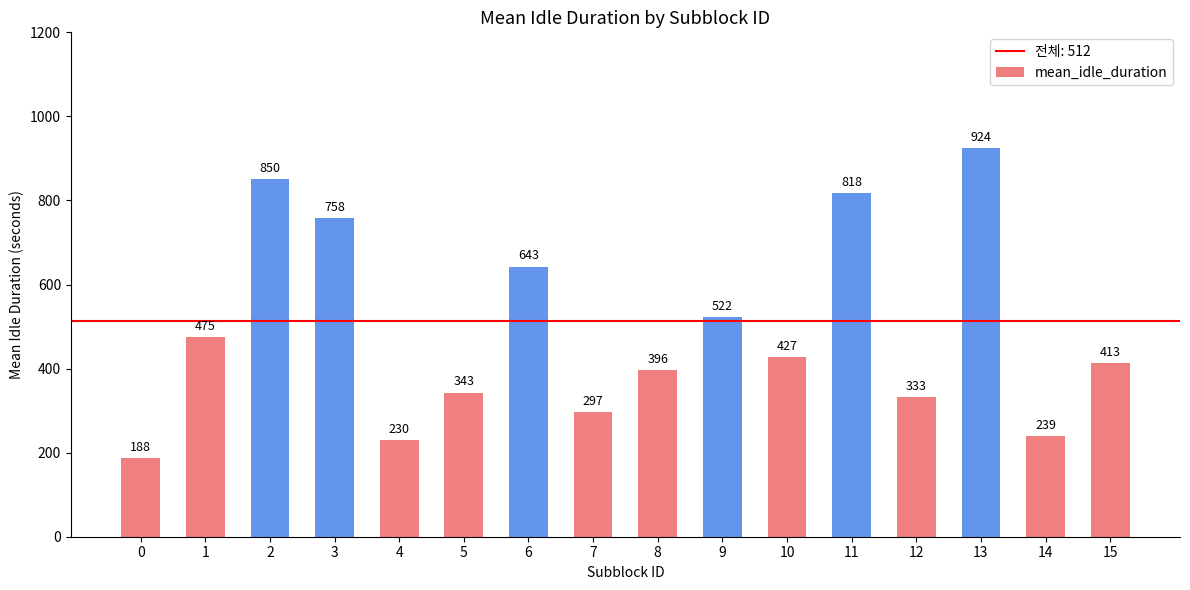

What is the ratio of the value at 9 to the value at 7?

1.8